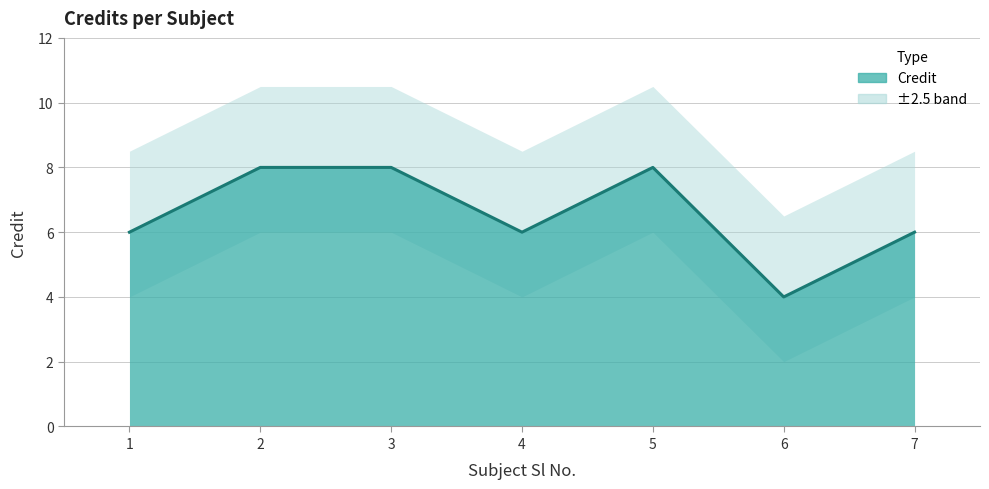

Reading left to right, list all the values displayed in this chart.

1=6	2=8	3=8	4=6	5=8	6=4	7=6